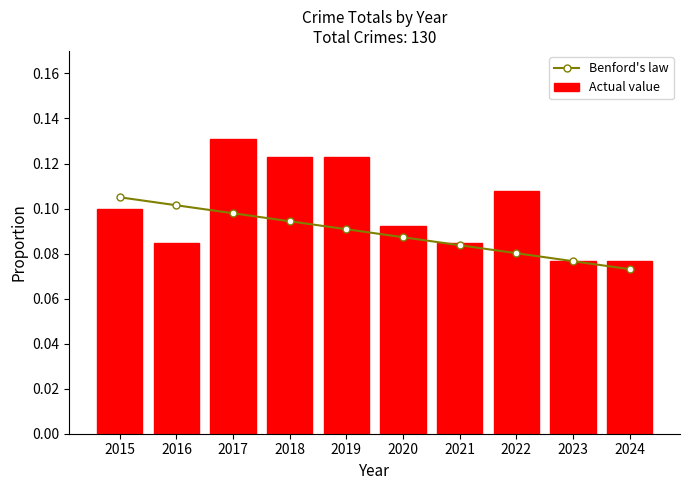

How many distinct data groups are displayed?

2